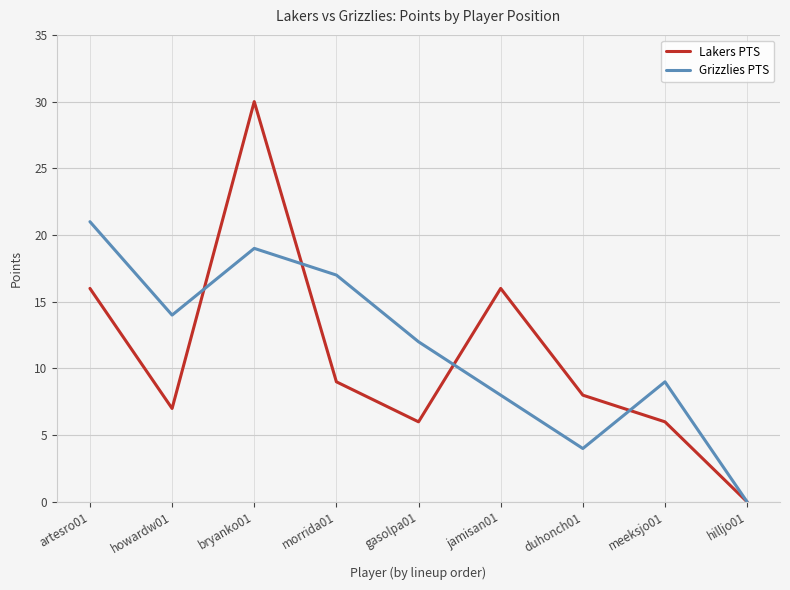

What is the average value of the Lakers PTS series?

11